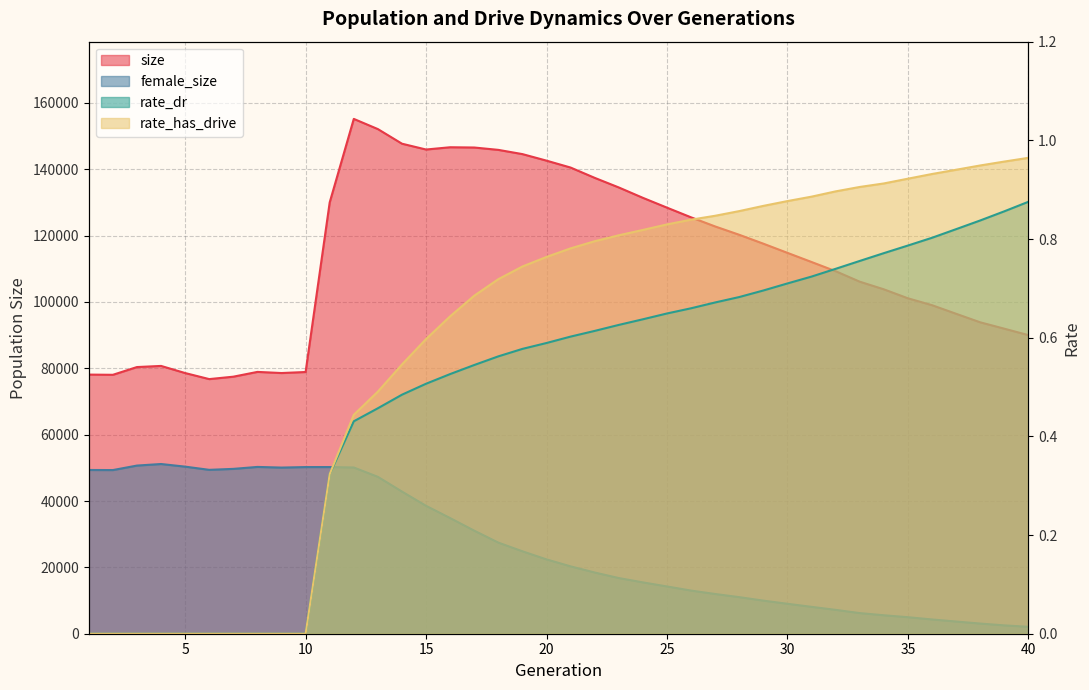

What is the total value across all series at 3?

131062.0